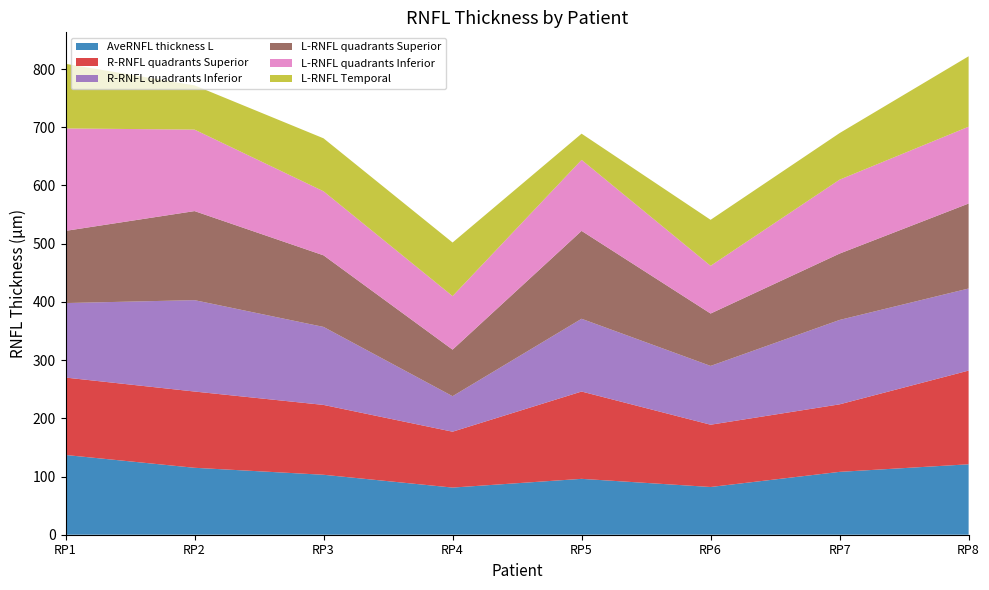

Reading right to left, extract all data points from this chart.

AveRNFL thickness L: RP8=121	RP7=108	RP6=82	RP5=96	RP4=81	RP3=103	RP2=115	RP1=137
R-RNFL quadrants Superior: RP8=161	RP7=116	RP6=107	RP5=150	RP4=96	RP3=120	RP2=131	RP1=133
R-RNFL quadrants Inferior: RP8=141	RP7=145	RP6=101	RP5=125	RP4=61	RP3=134	RP2=157	RP1=128
L-RNFL quadrants Superior: RP8=146	RP7=114	RP6=90	RP5=151	RP4=80	RP3=123	RP2=153	RP1=124
L-RNFL quadrants Inferior: RP8=132	RP7=127	RP6=82	RP5=122	RP4=92	RP3=110	RP2=140	RP1=176
L-RNFL Temporal: RP8=121	RP7=80	RP6=79	RP5=45	RP4=92	RP3=91	RP2=76	RP1=111